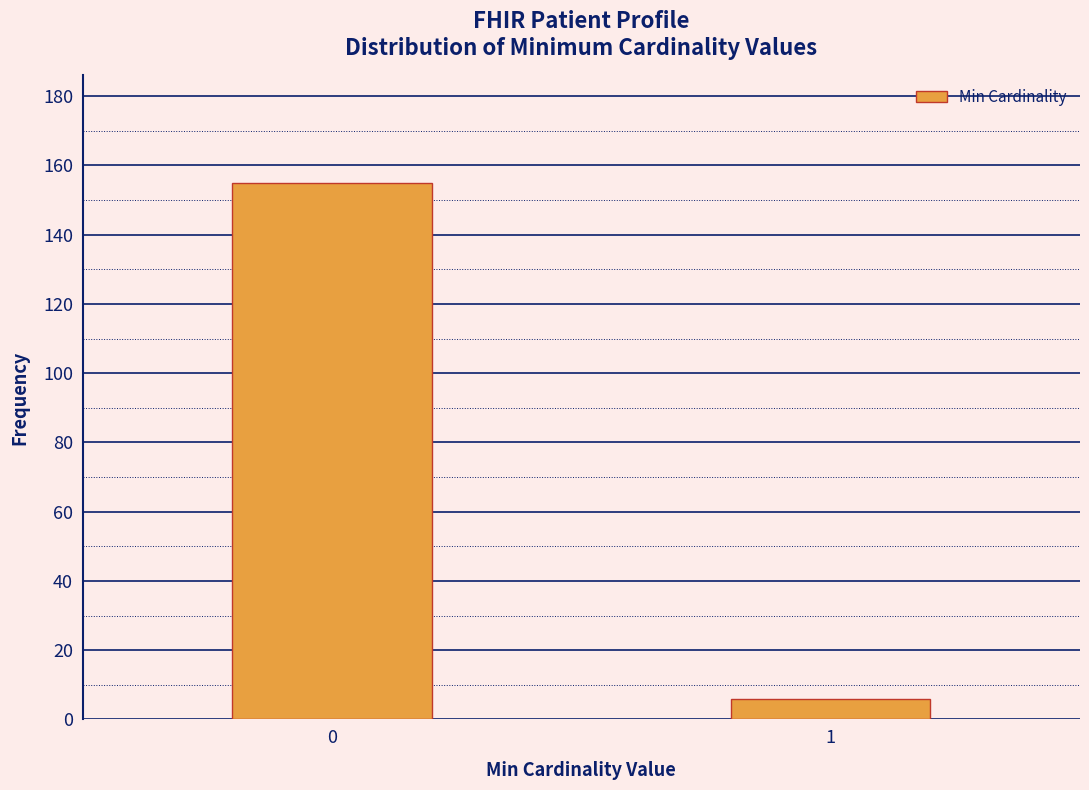

Reading left to right, extract all data points from this chart.

0=155	1=6